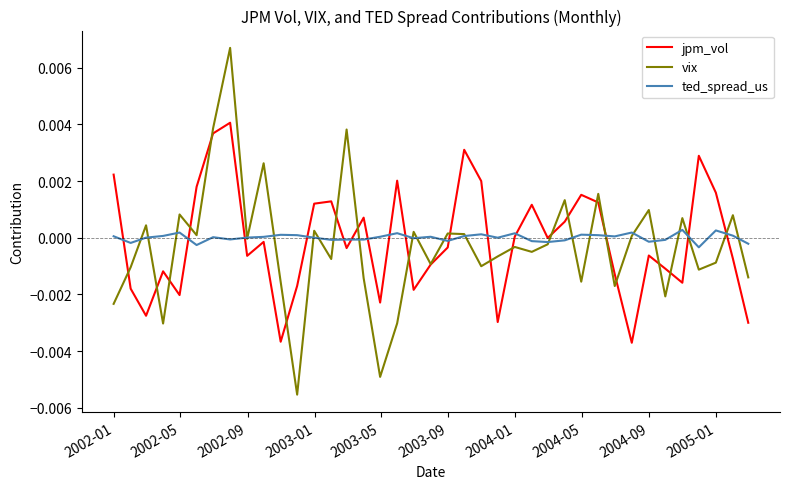

Rank the series by their maximum value, from lowest to highest.

ted_spread_us, jpm_vol, vix